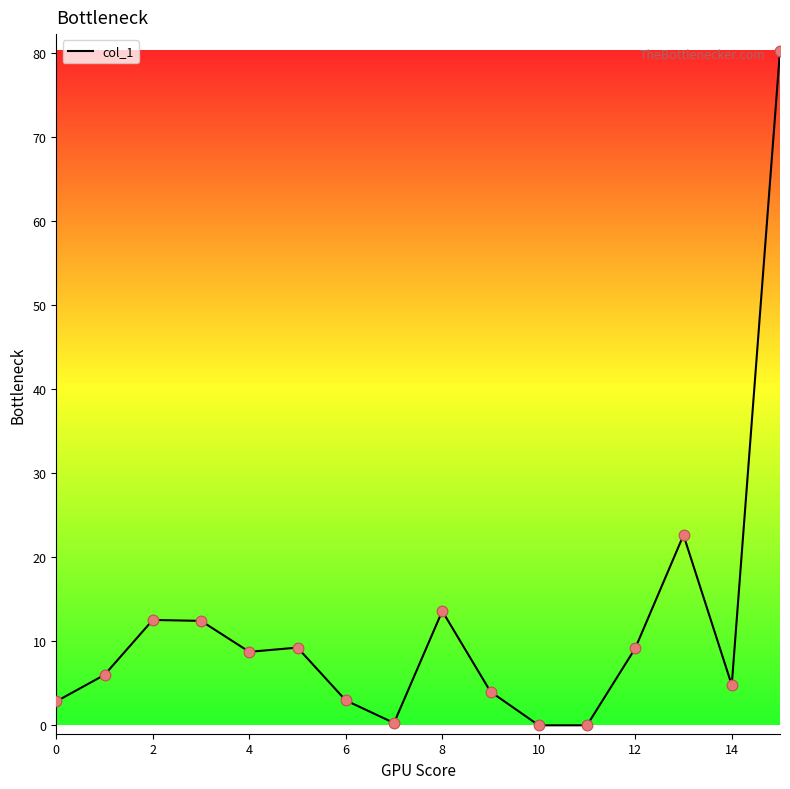

What is the greatest value displayed?

80.2